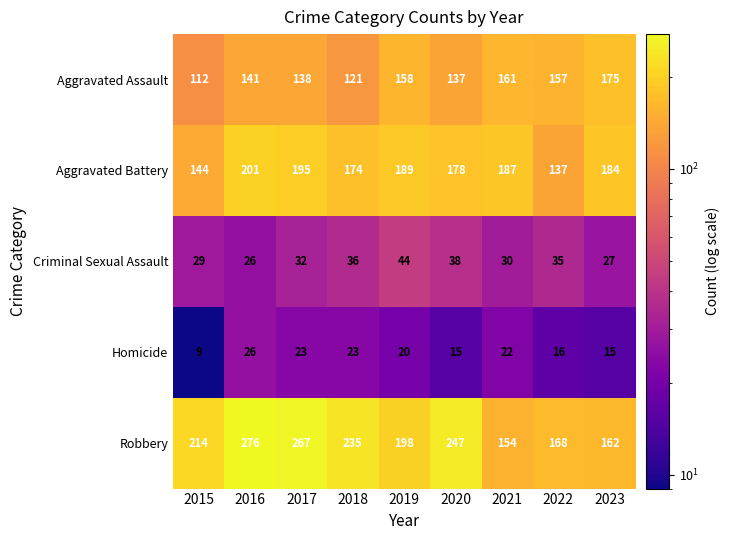

Where is Homicide nearest to the value 17?

2022